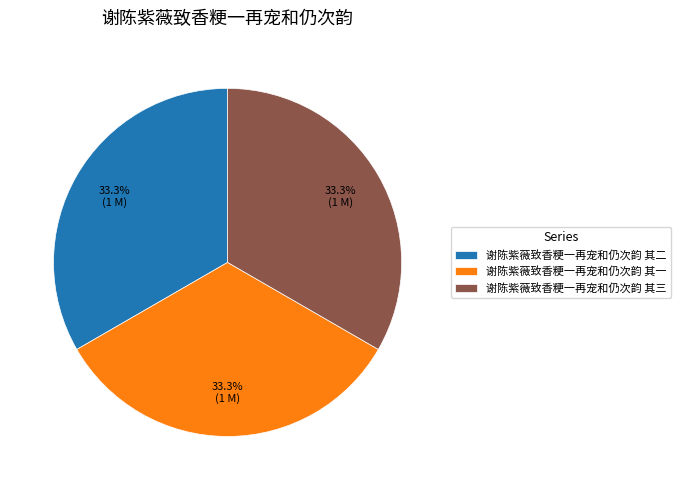

To the nearest percent, what is the combined percentage of 谢陈紫薇致香粳一再宠和仍次韵 其二 and 谢陈紫薇致香粳一再宠和仍次韵 其一?

67%